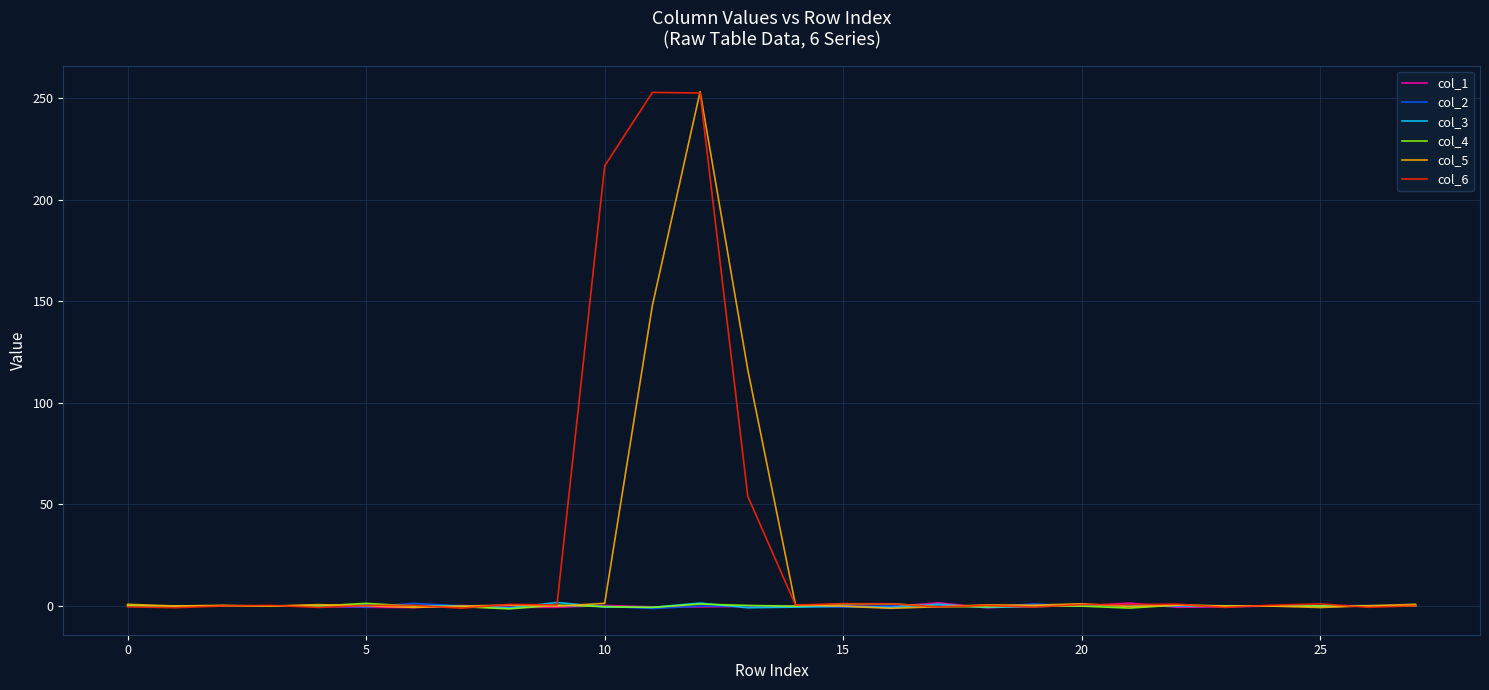

How many categories are shown in the chart?

28